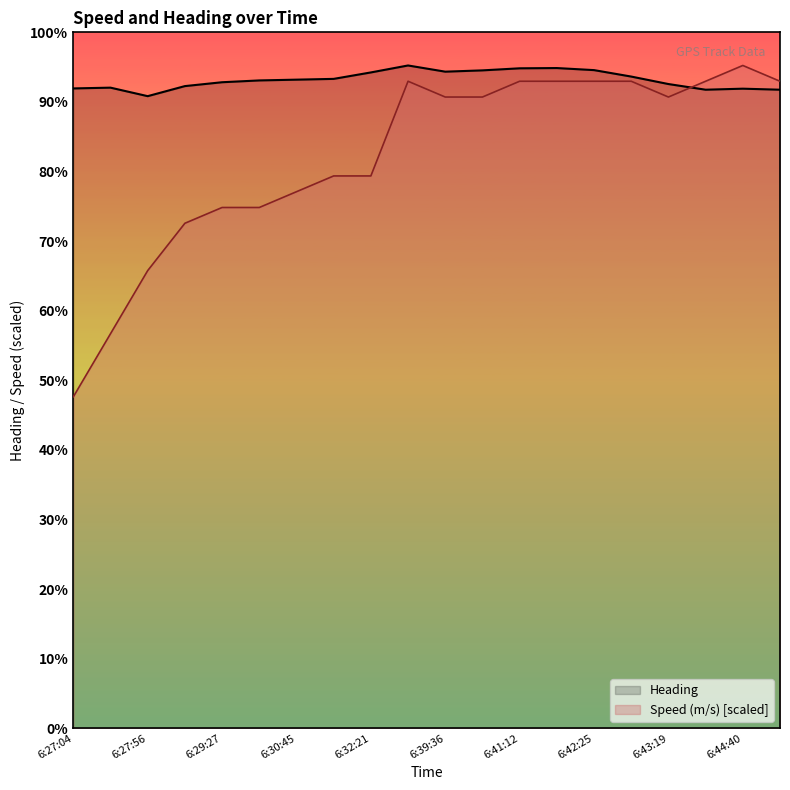

What are all the series names shown in the legend?

Heading, Speed (m/s) [scaled]